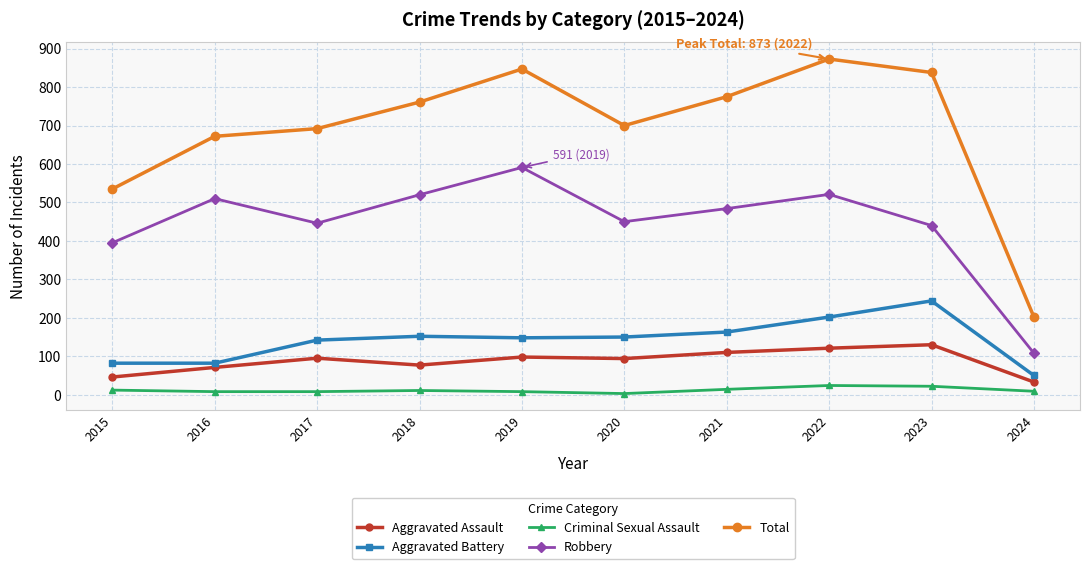

True or false: Criminal Sexual Assault and Aggravated Assault cross at least once.

False